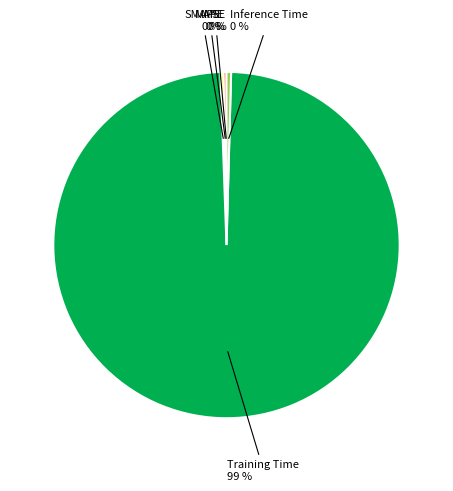

To the nearest percent, what is the average slice percentage?

20%